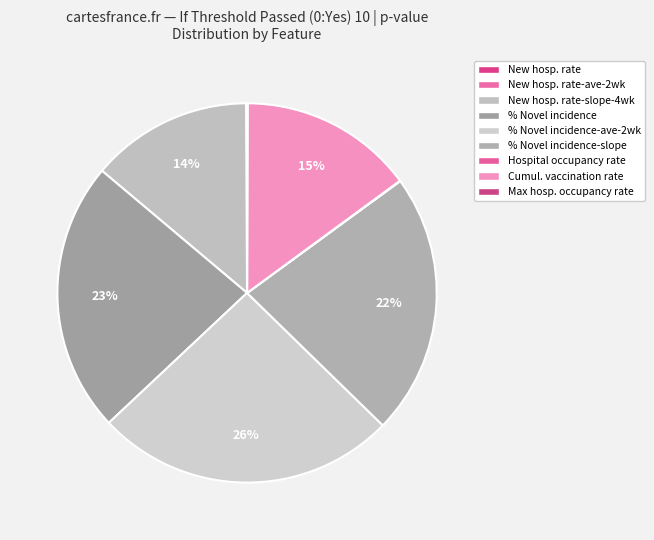

Count the number of slices in the pie.

9